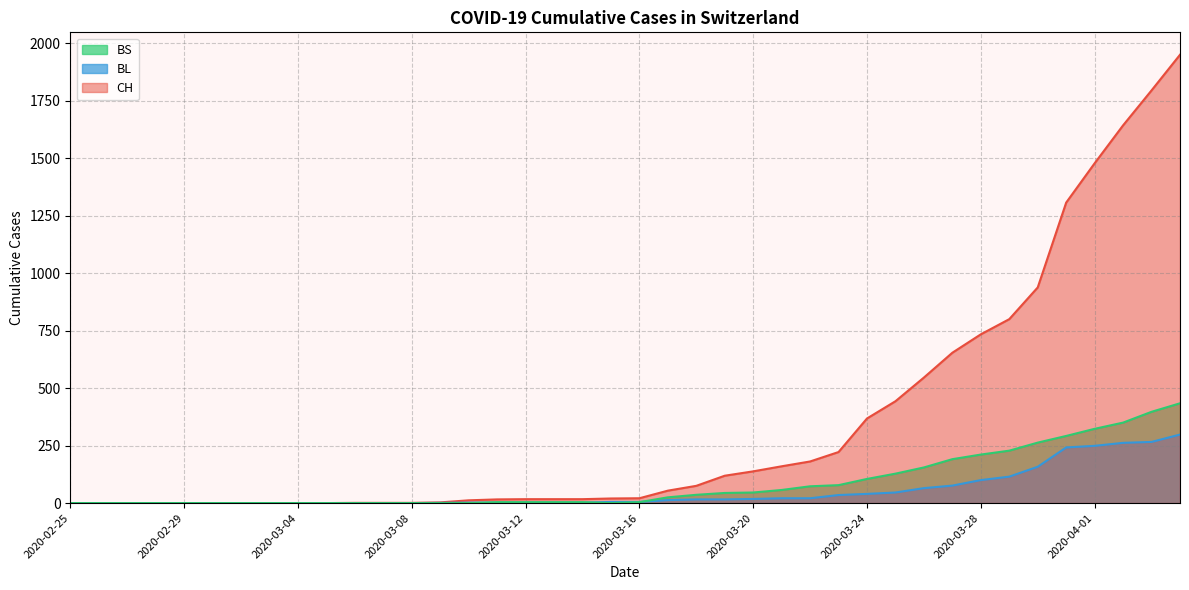

How many values in BS line are above zero?

24